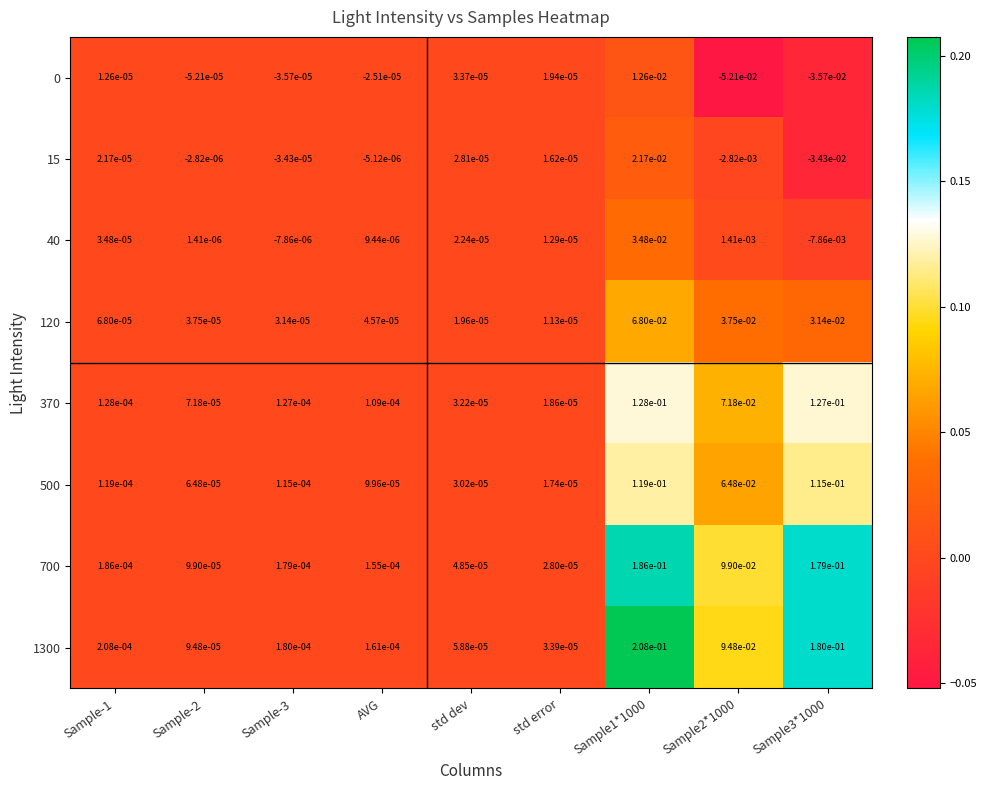

At which category is the sum across all series the highest?

Sample1*1000